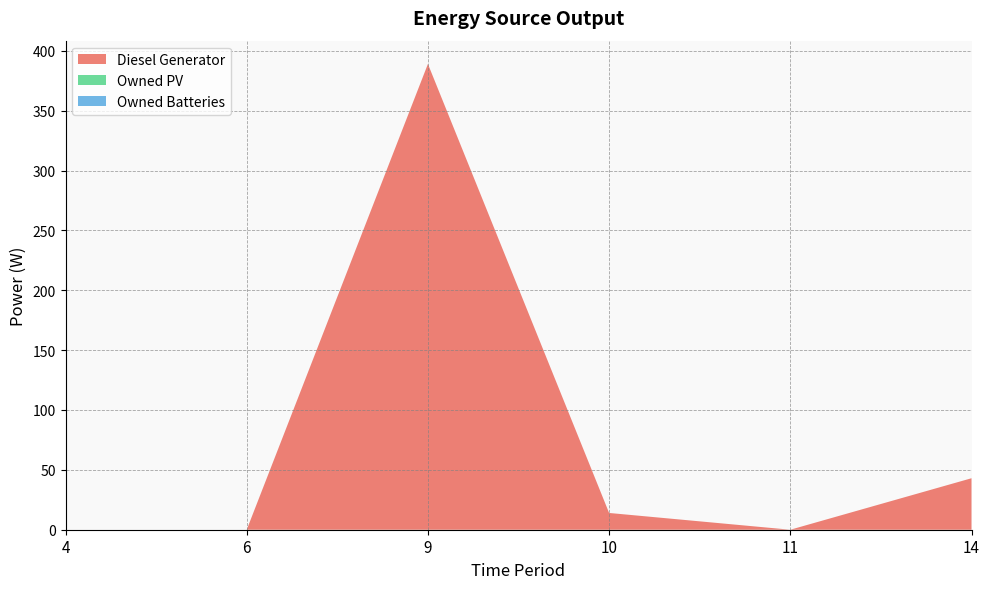

What is the difference between the maximum and second lowest values in the Diesel Generator series?

389